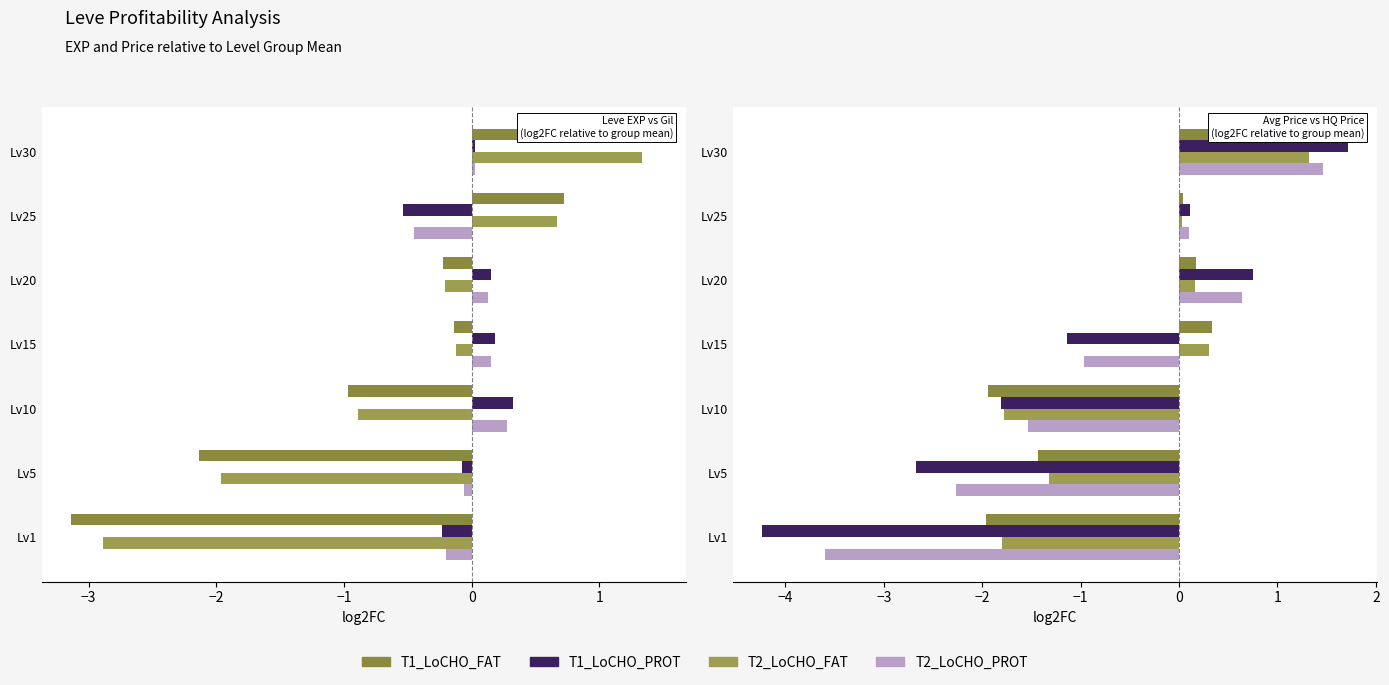

What is the value of the T2_LoCHO_FAT bar at the 4th from the left?

0.3